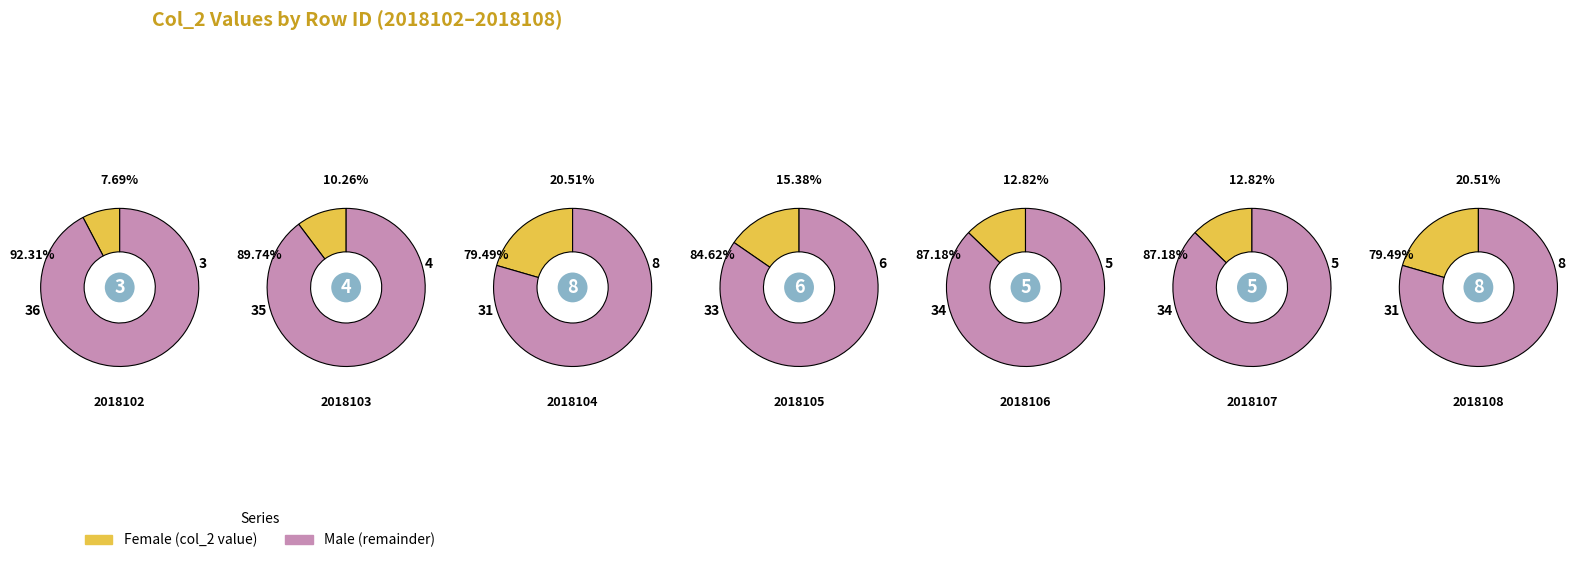

Which category has the biggest portion of the pie?

2018104